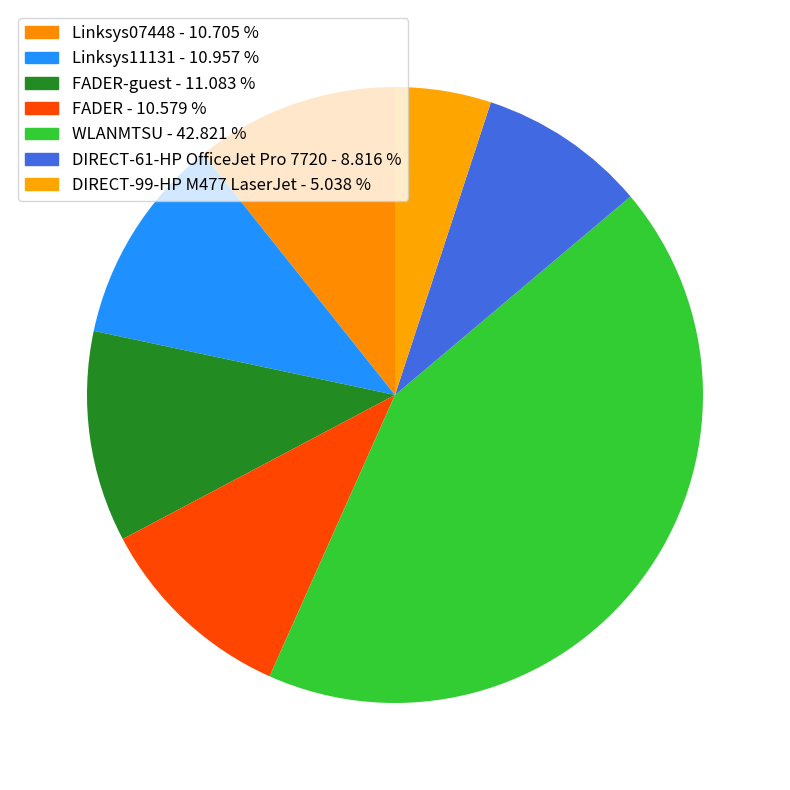

How many slices are in this pie chart?

7